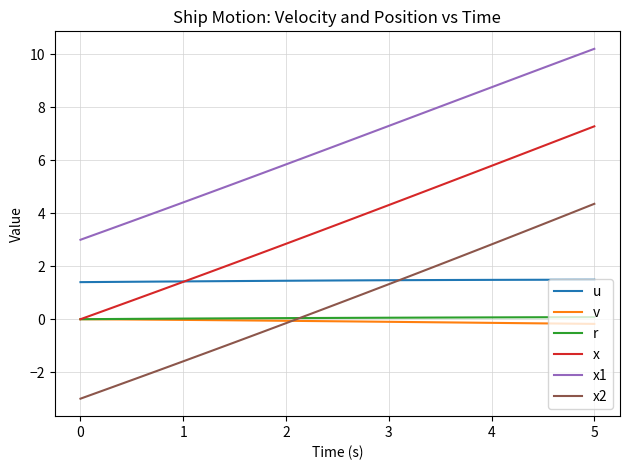

What is the maximum value shown in the chart?

10.2